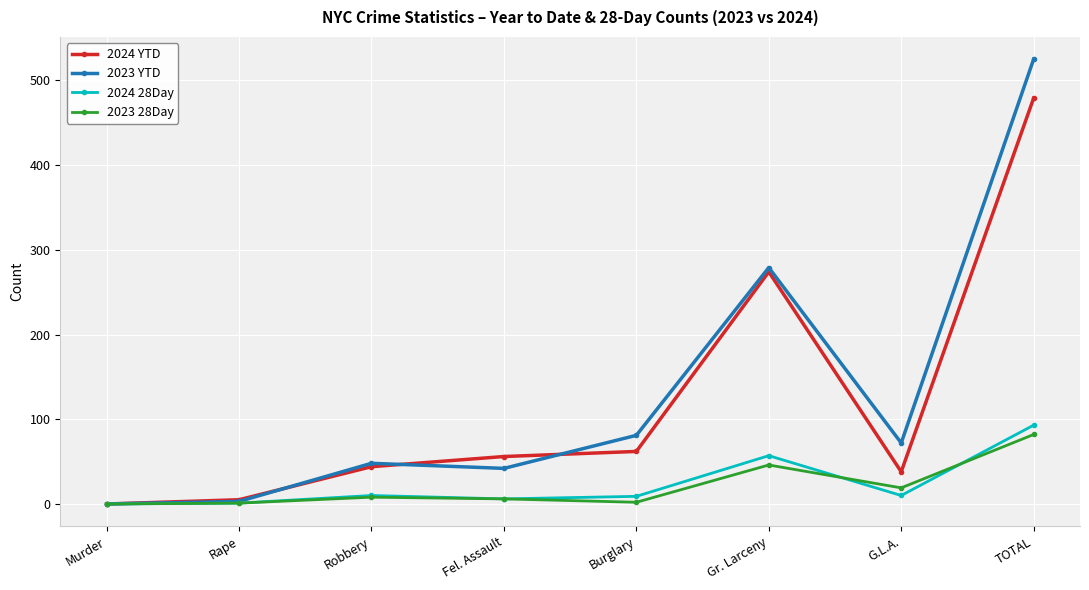

How many data points does each series have?

8